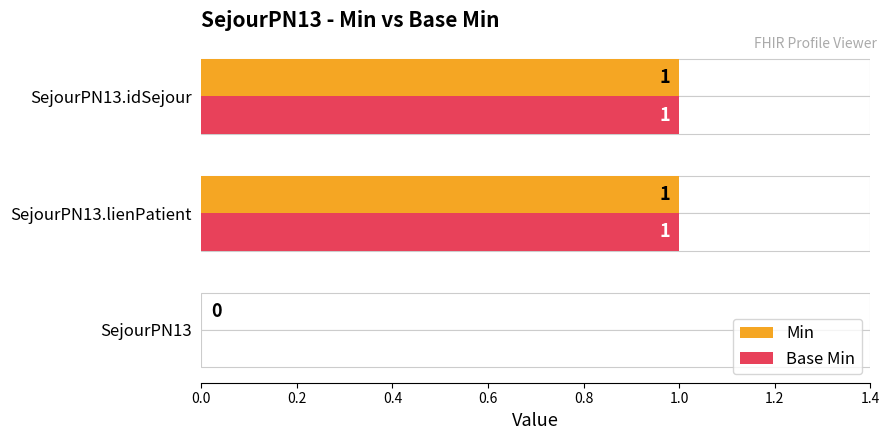

What is the maximum value for Min?

1